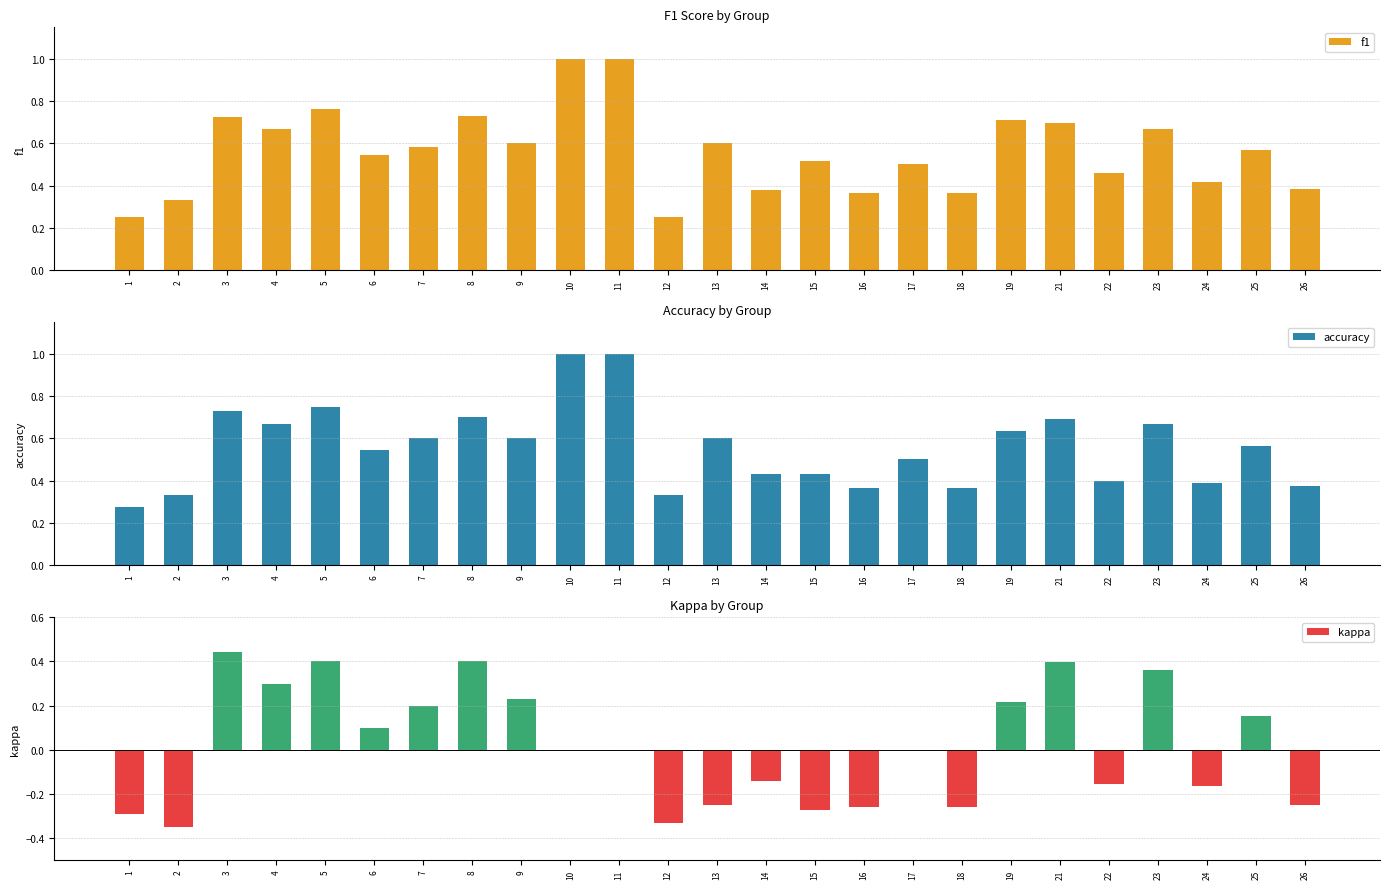

What is the difference between the maximum and minimum values in the kappa series?

0.8